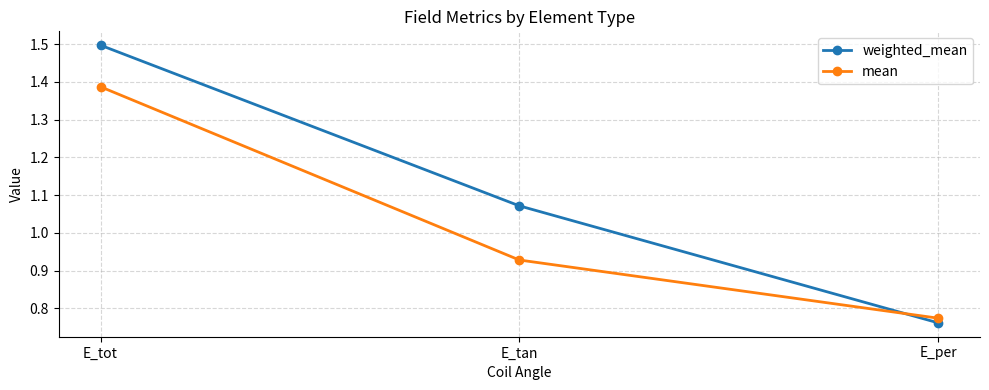

What position from the right is E_tan?

2